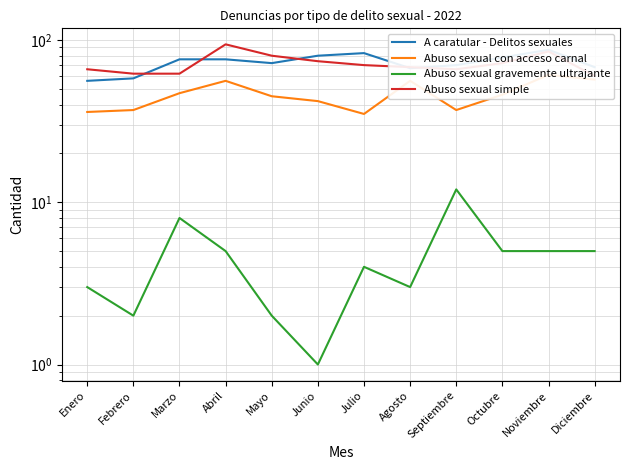

Reading right to left, extract all data points from this chart.

A caratular - Delitos sexuales: 68	87	78	70	67	83	80	72	76	76	58	56
Abuso sexual con acceso carnal: 57	61	46	37	56	35	42	45	56	47	37	36
Abuso sexual gravemente ultrajante: 5	5	5	12	3	4	1	2	5	8	2	3
Abuso sexual simple: 60	85	72	66	68	70	74	80	94	62	62	66